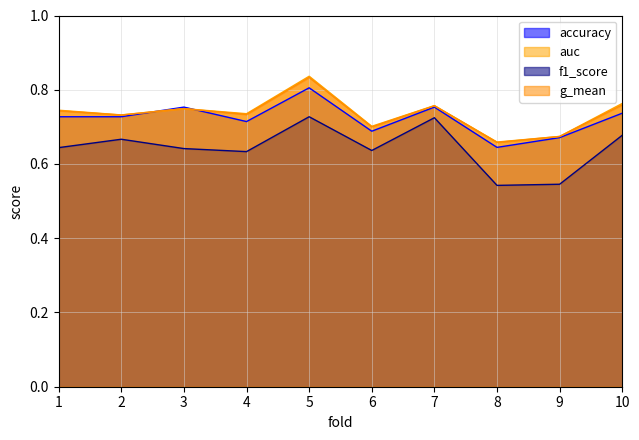

The auc series shows 0.8 at 7. True or false?

True